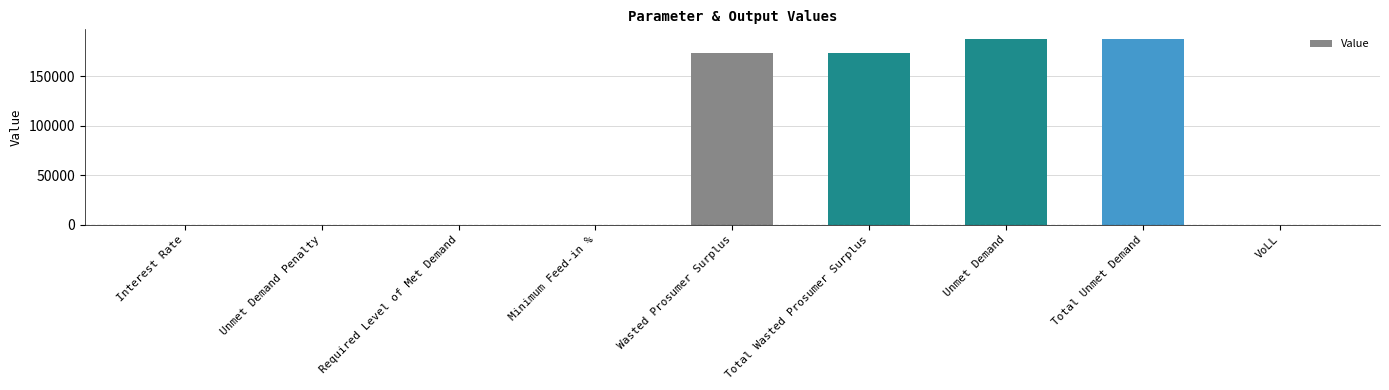

What is the maximum value shown in the chart?

188256.8